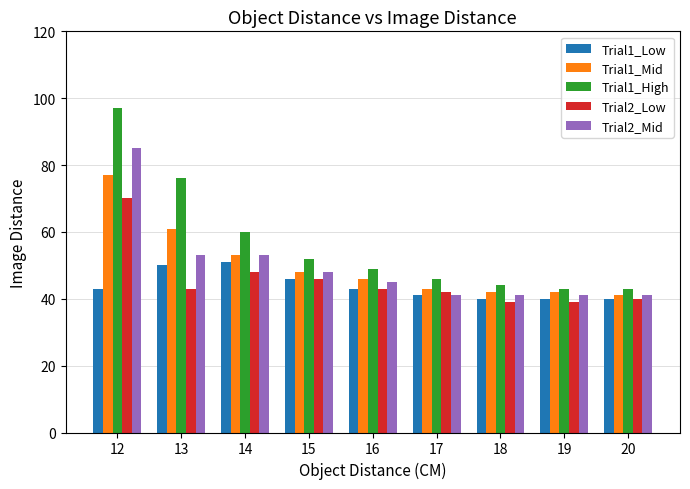

What is the total value across all series at 13?

283